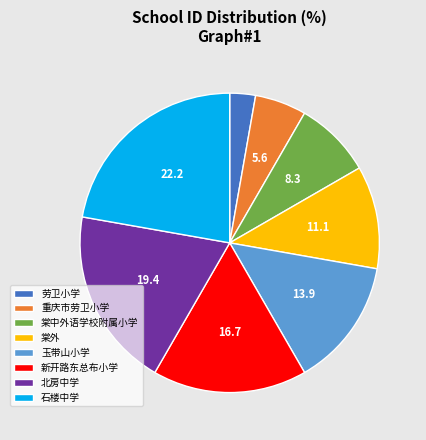

Does 玉带山小学 account for over 50% of the chart?

No